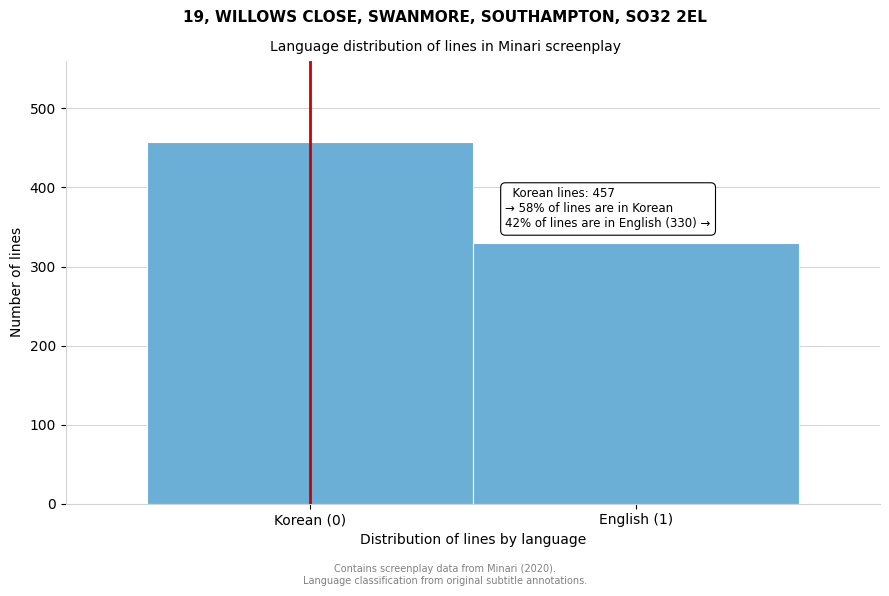

Reading left to right, what are all the values shown in this chart?

Korean (0)=457	English (1)=330